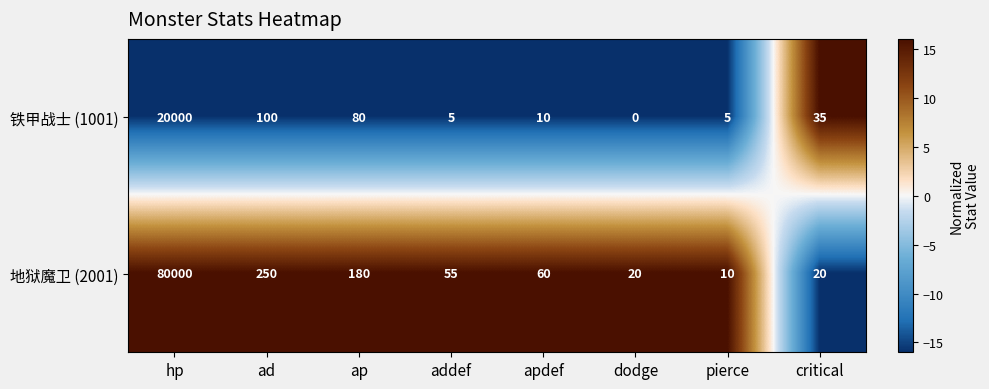

Reading right to left, transcribe all the data shown in this chart.

铁甲战士 (1001): 35	5	0	10	5	80	100	20000
地狱魔卫 (2001): 20	10	20	60	55	180	250	80000